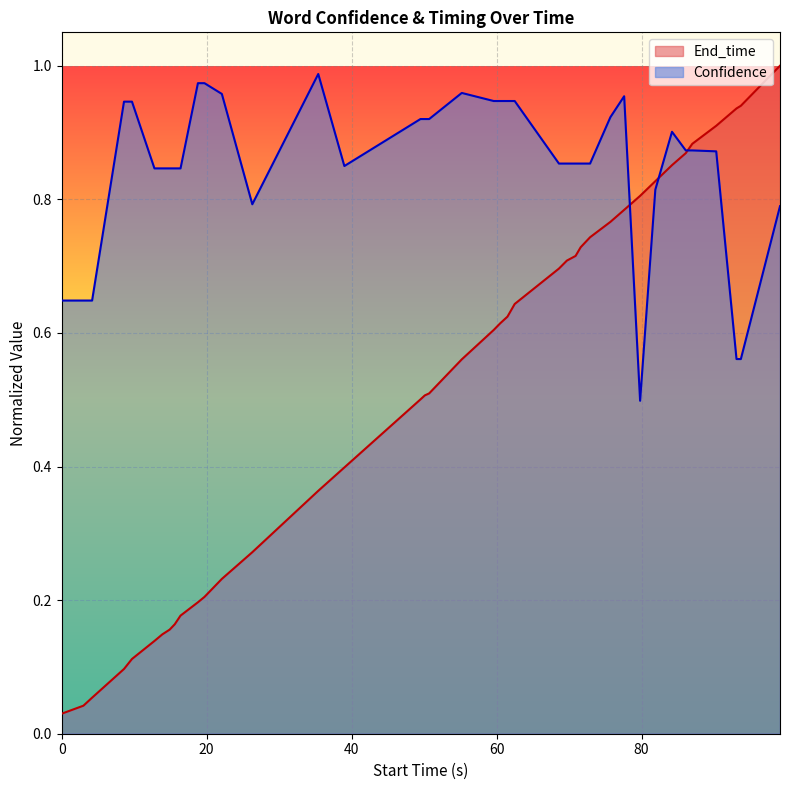

What is the lowest value of the Confidence series?

0.5